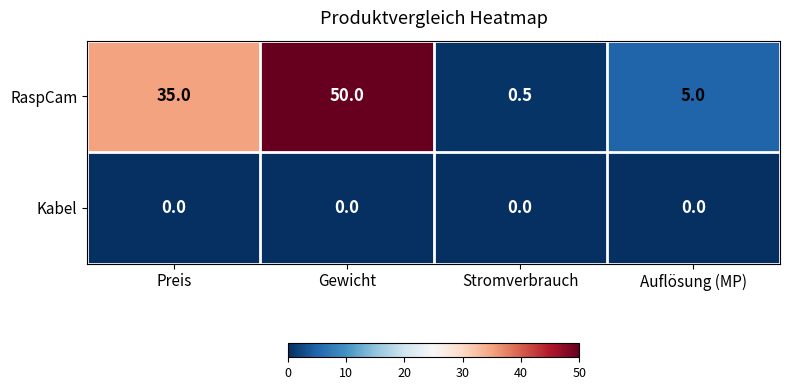

Which label corresponds to the largest value in the chart?

Gewicht